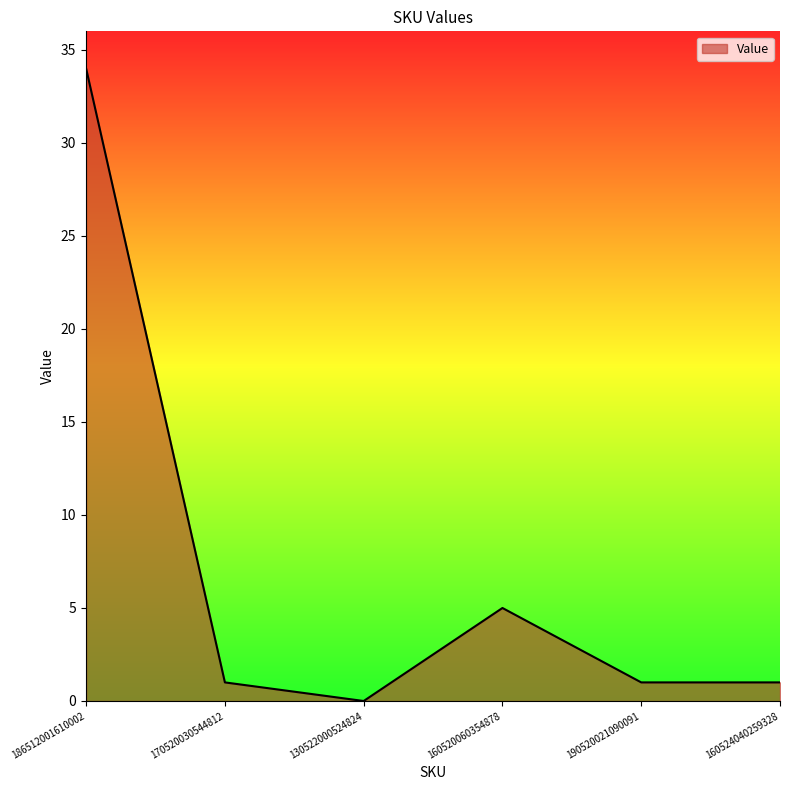

How many lines are shown in the chart?

1